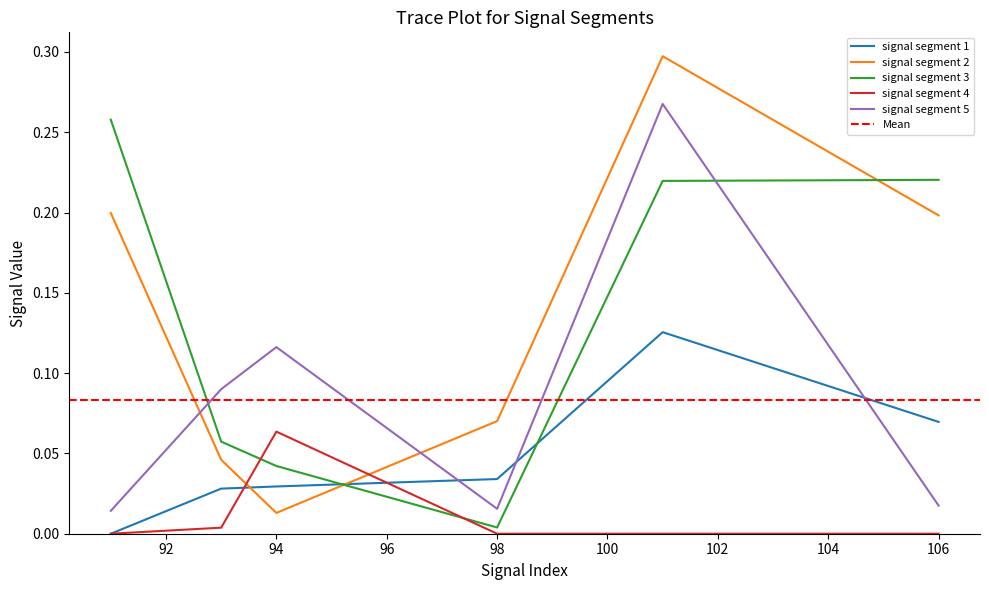

After their last crossing, which series has the higher values: signal segment 5 or signal segment 3?

signal segment 3